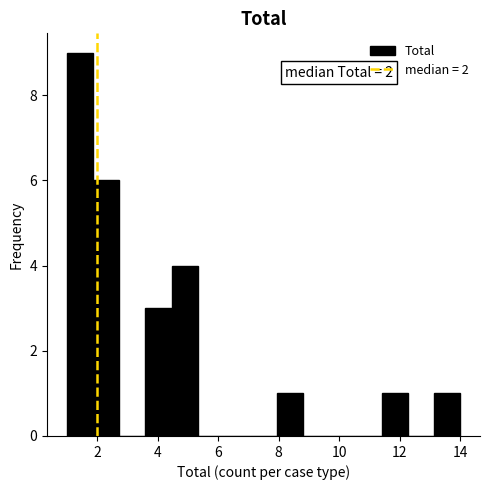

Which range on the x-axis has the tallest bar?

1.0 to 1.8